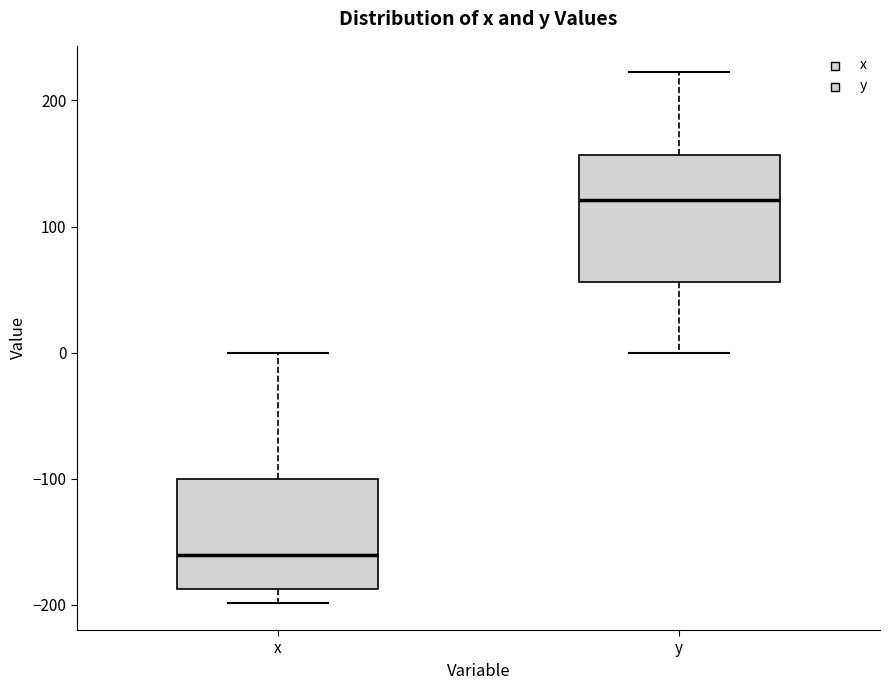

Where is the upper edge of the box for x on the y-axis? The values are not printed on the chart, so give them approximately, as read against the axis.

-100